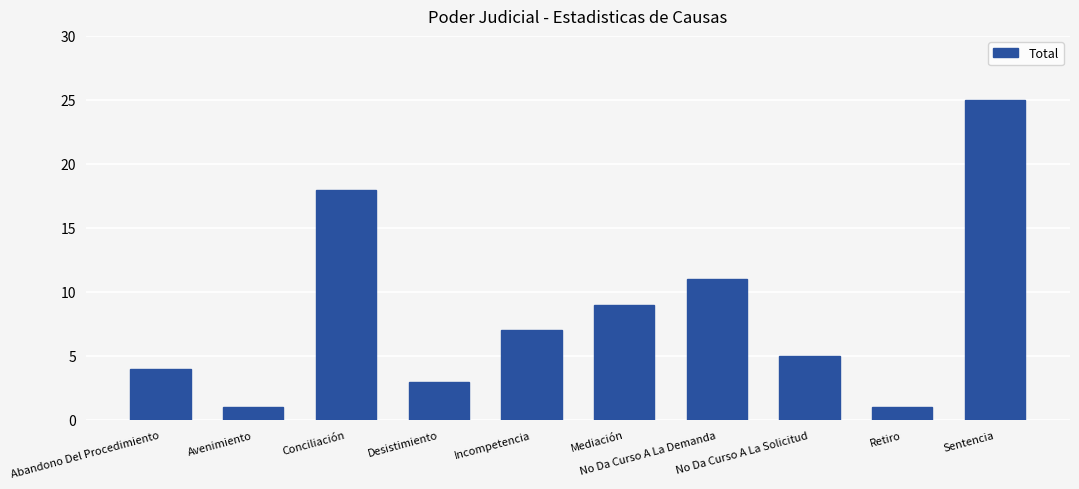

At which label does the data first exceed 7?

Conciliación